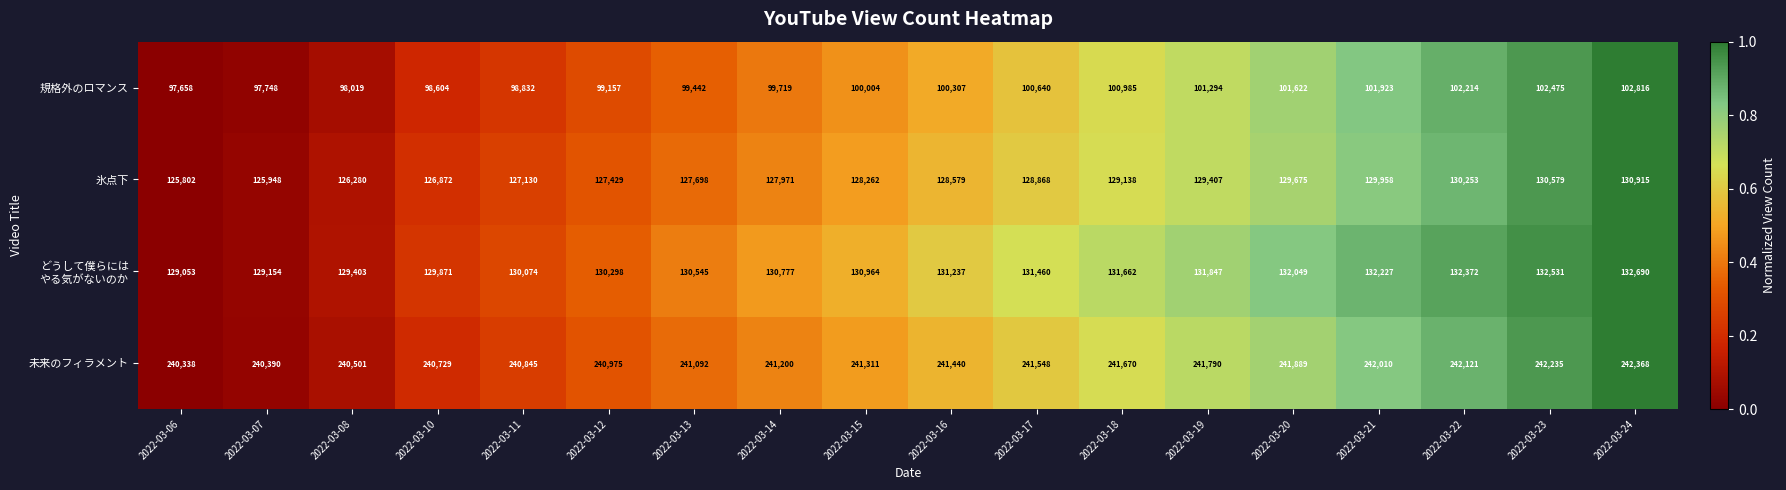

What is the greatest value displayed?

242368